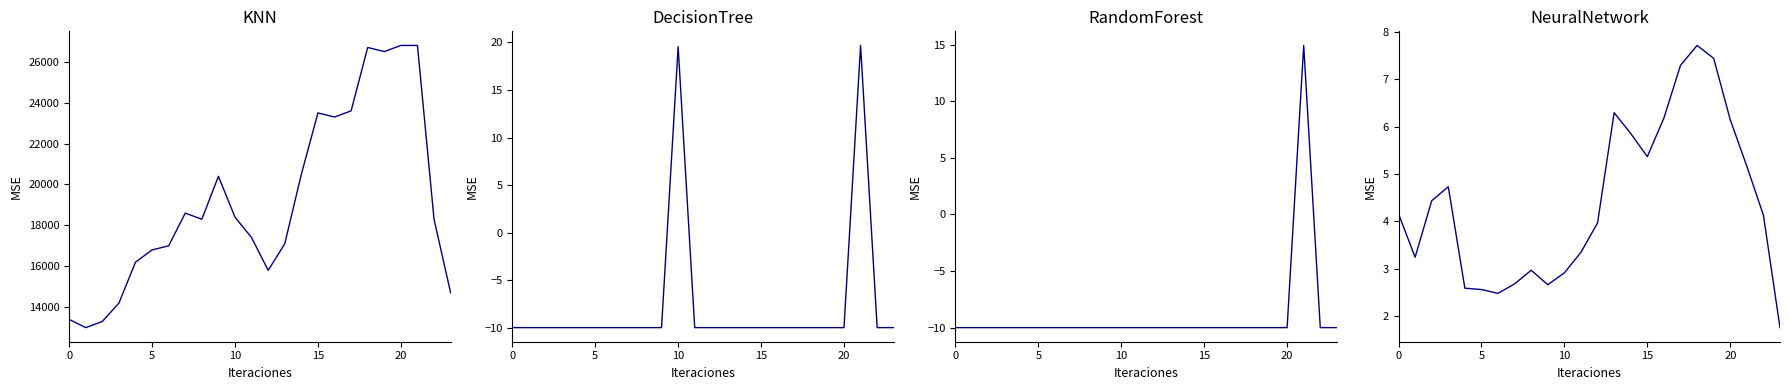

What is the minimum value for ATT10?

-10.0